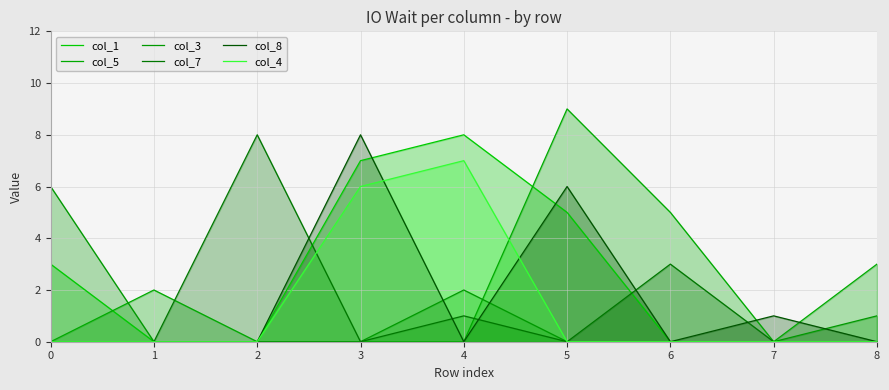

What is the difference between the maximum and minimum values in the col_7 series?

8